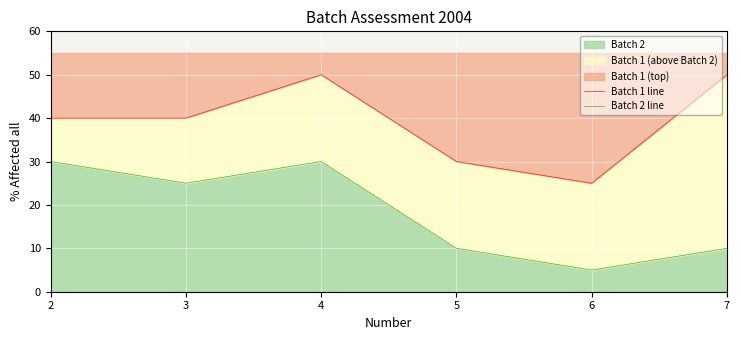

Rank the series at 7 from lowest to highest value.

Batch 2 line, Batch 1 line